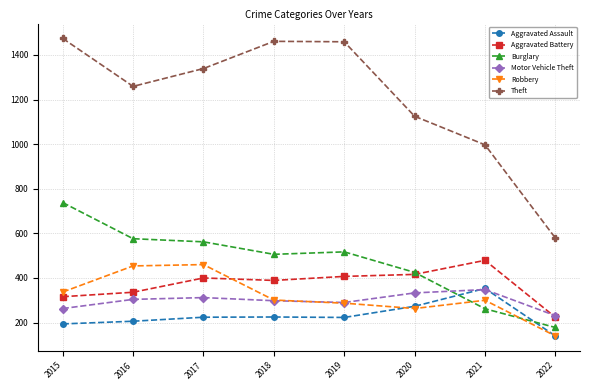

True or false: Burglary has a value of 425 at 2020.

True